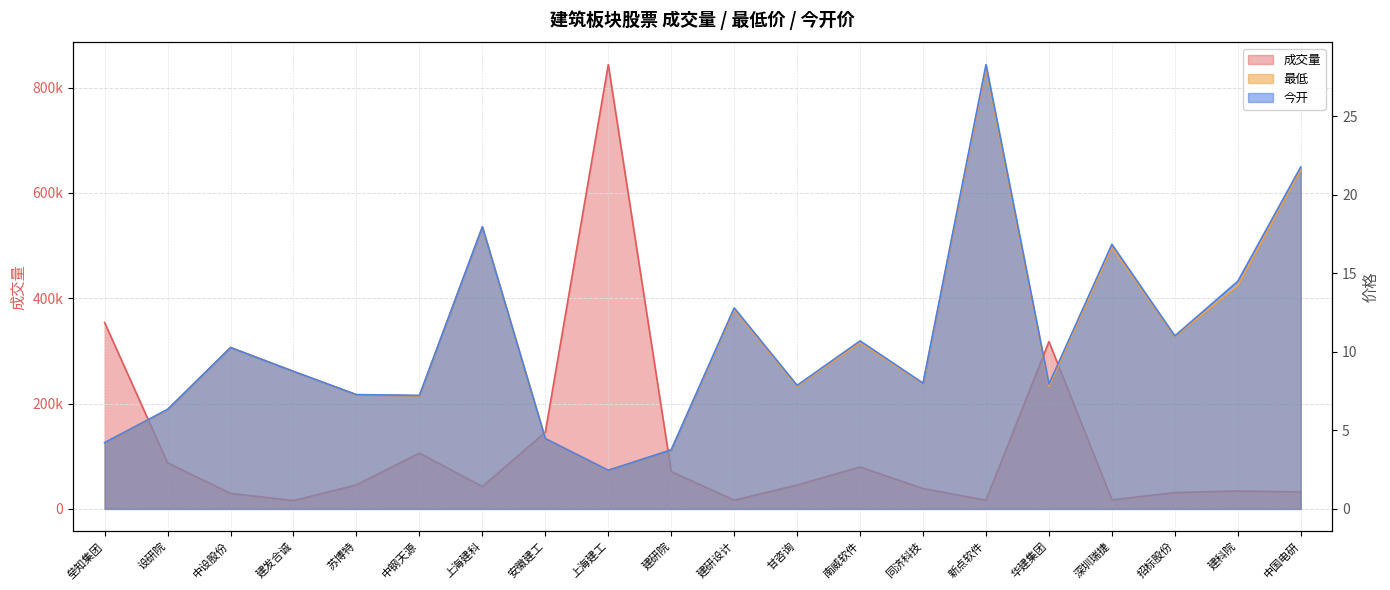

Which series changed the most between 建发合诚 and 建研院?

成交量